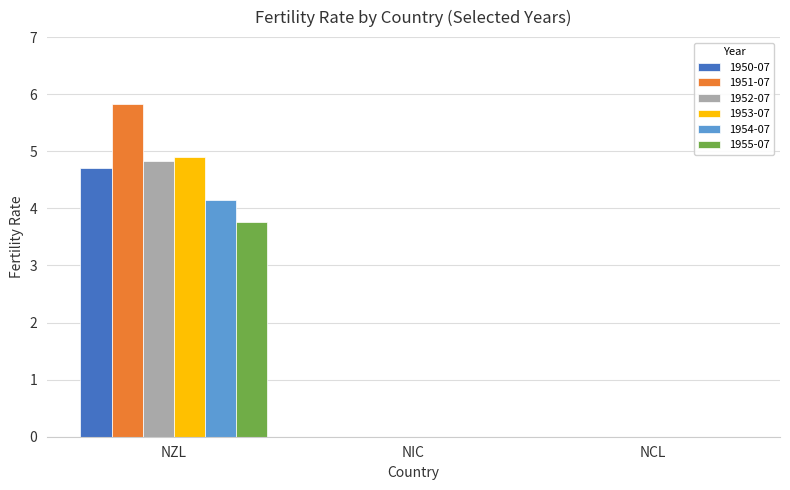

The 1955-07 series shows 0.0 at NIC. True or false?

True